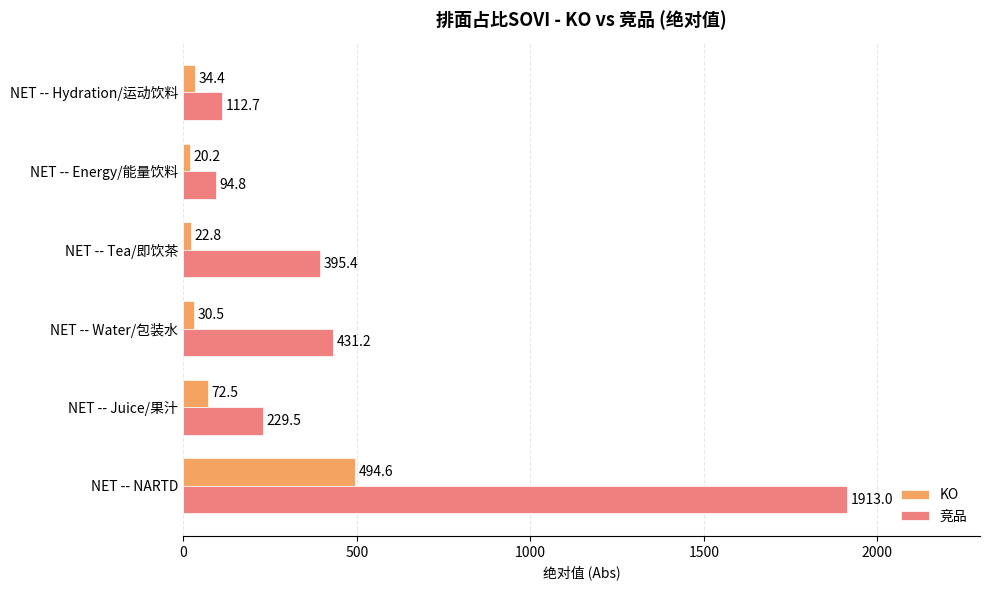

At how many categories does at least one series exceed 130?

4